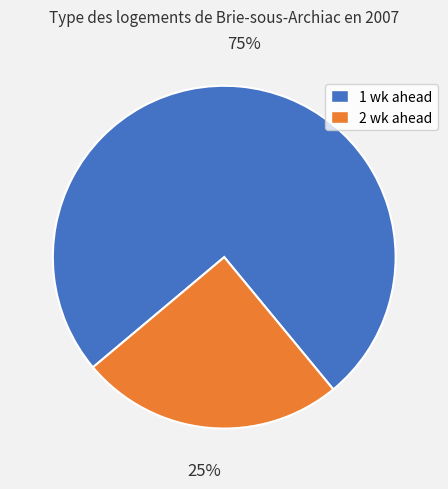

Is there a majority slice in this chart?

Yes